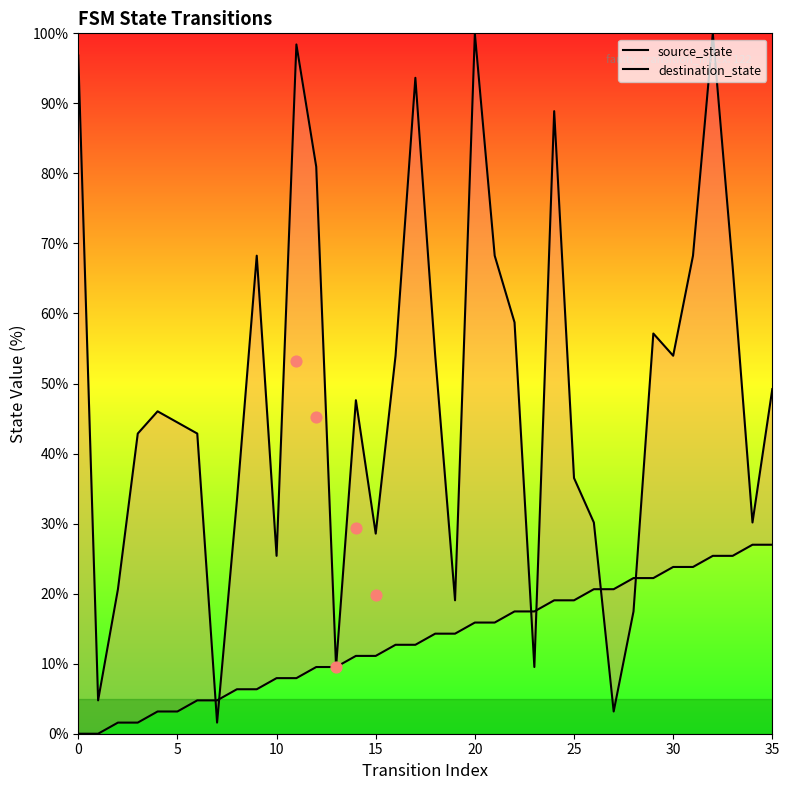

What are all the series names shown in the legend?

source_state, destination_state